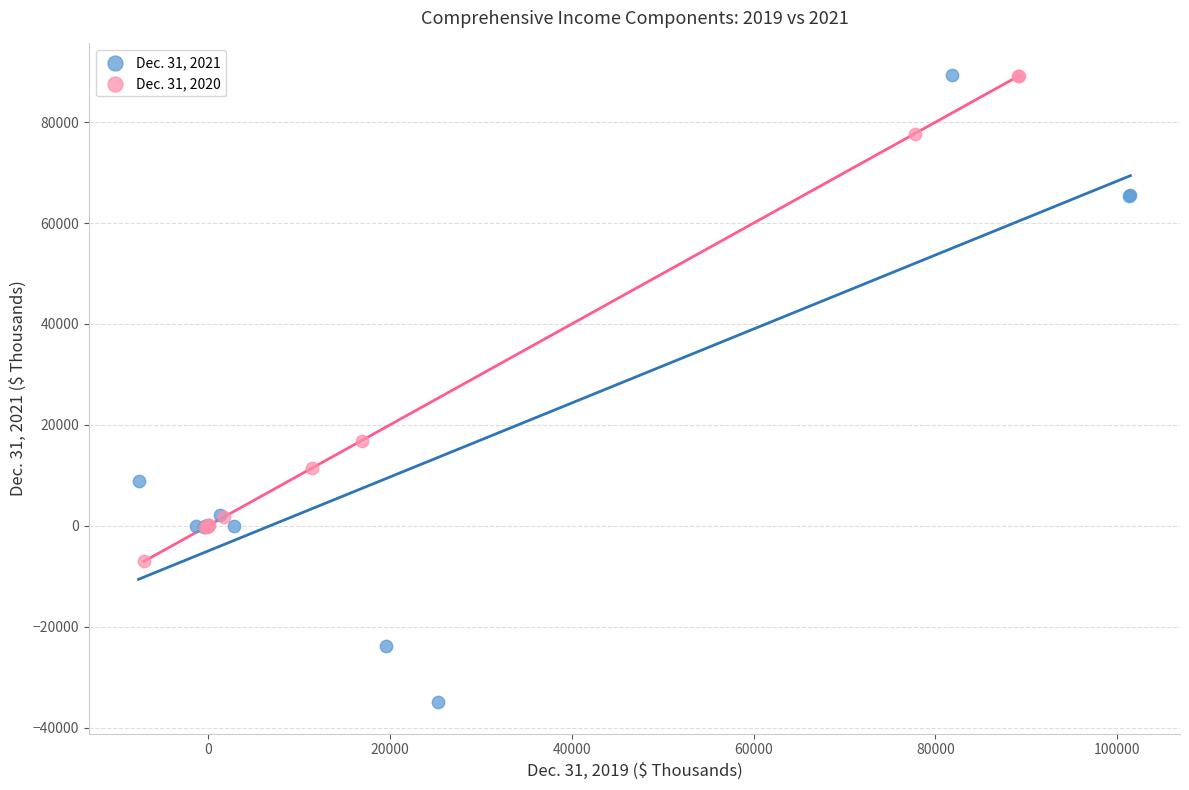

Which series reaches the minimum Y coordinate?

Dec. 31, 2021